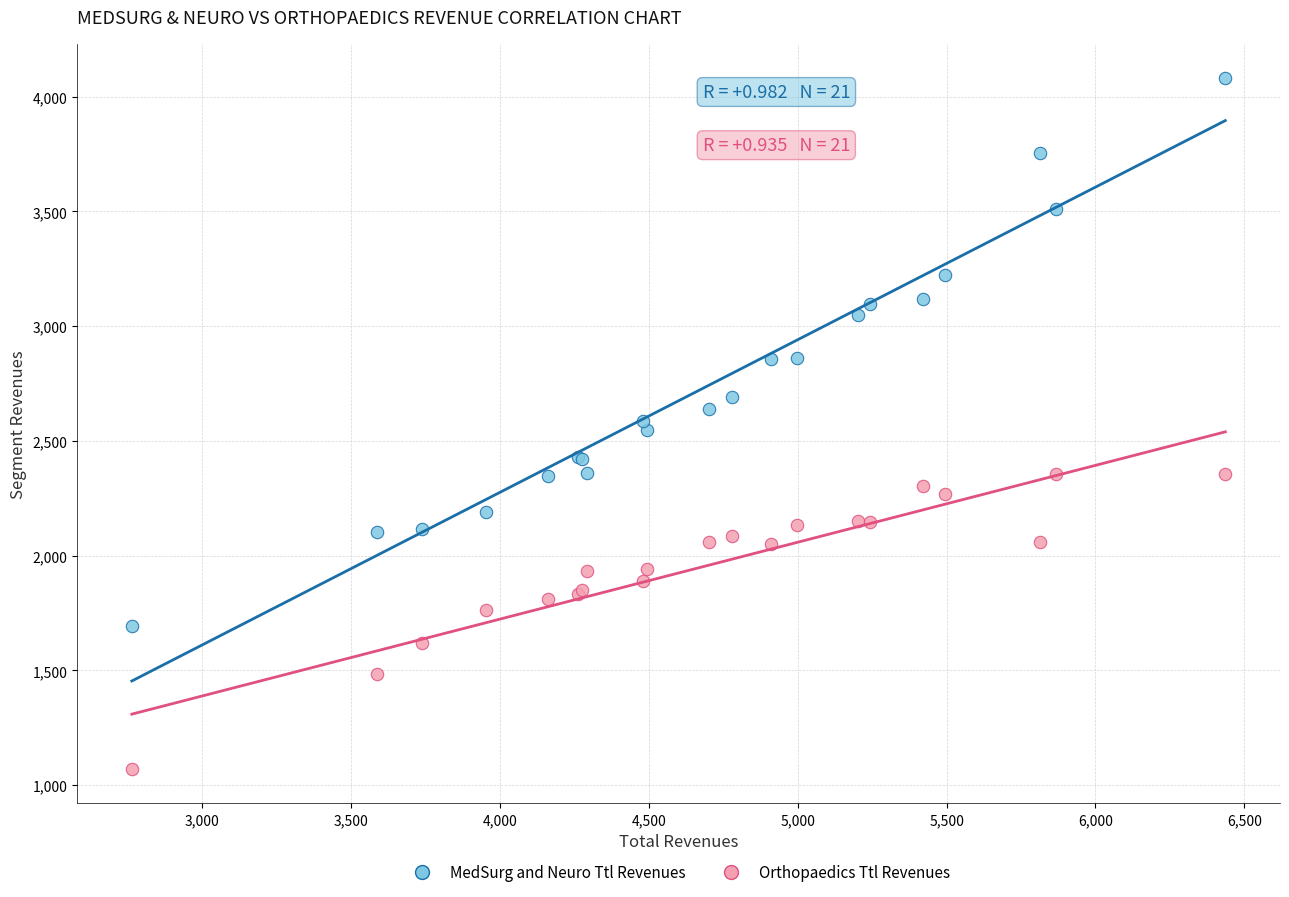

Which series has the widest spread of Y values?

MedSurg and Neuro Ttl Revenues